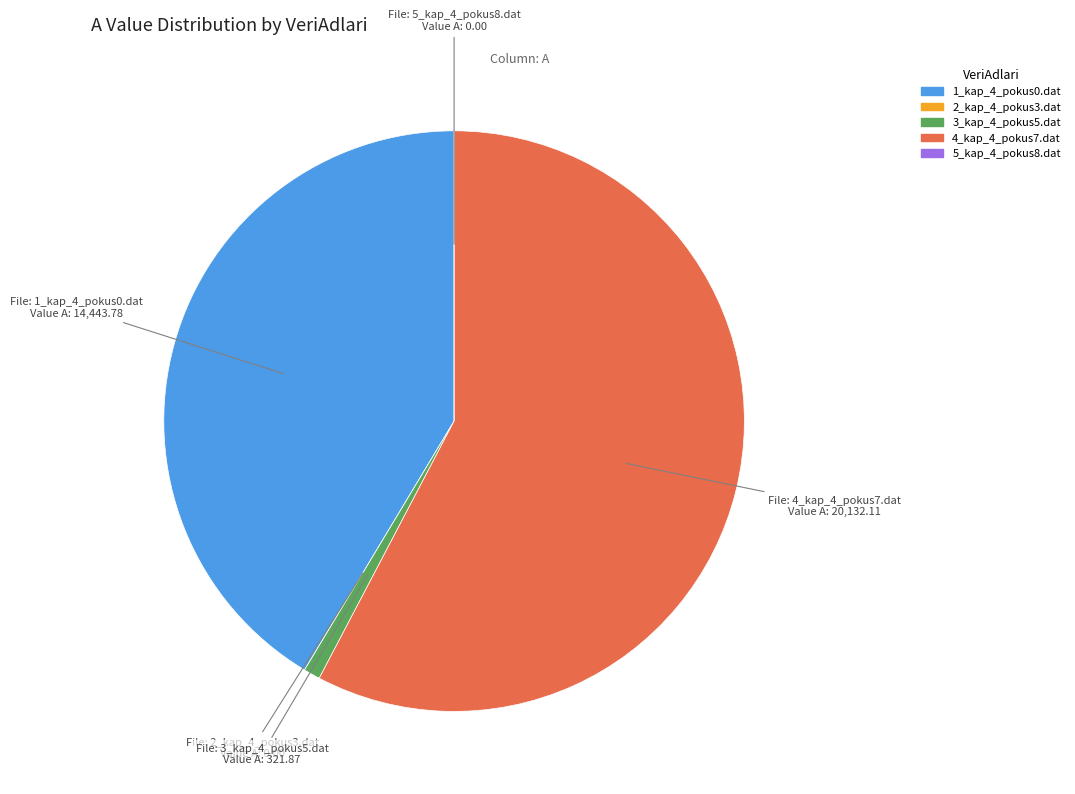

Do 1_kap_4_pokus0.dat and 4_kap_4_pokus7.dat together represent more than half of the pie?

Yes